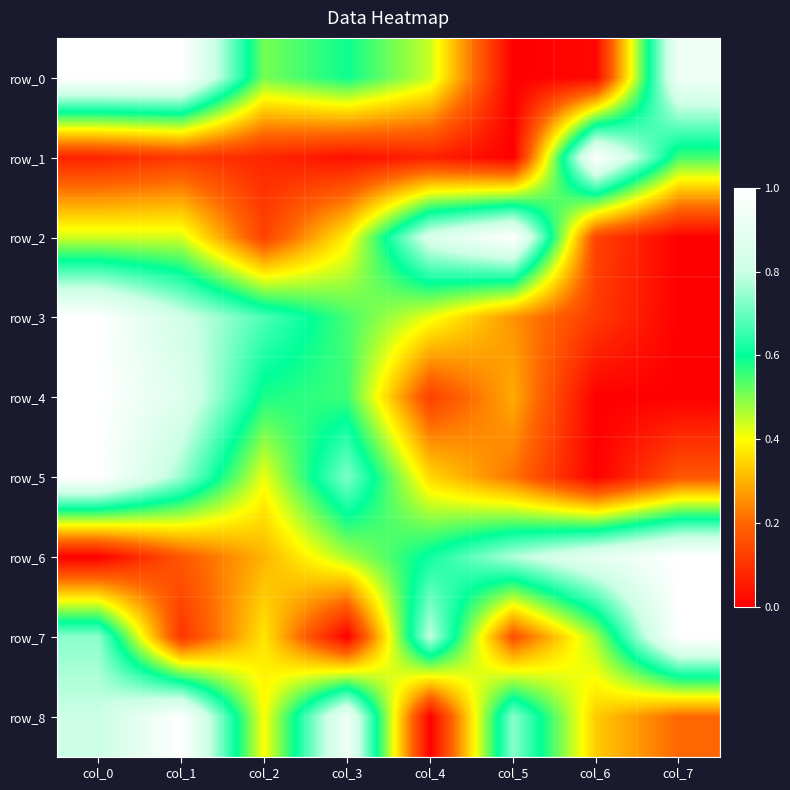

Is it true that row_7 equals 0.3 at col_5?

False